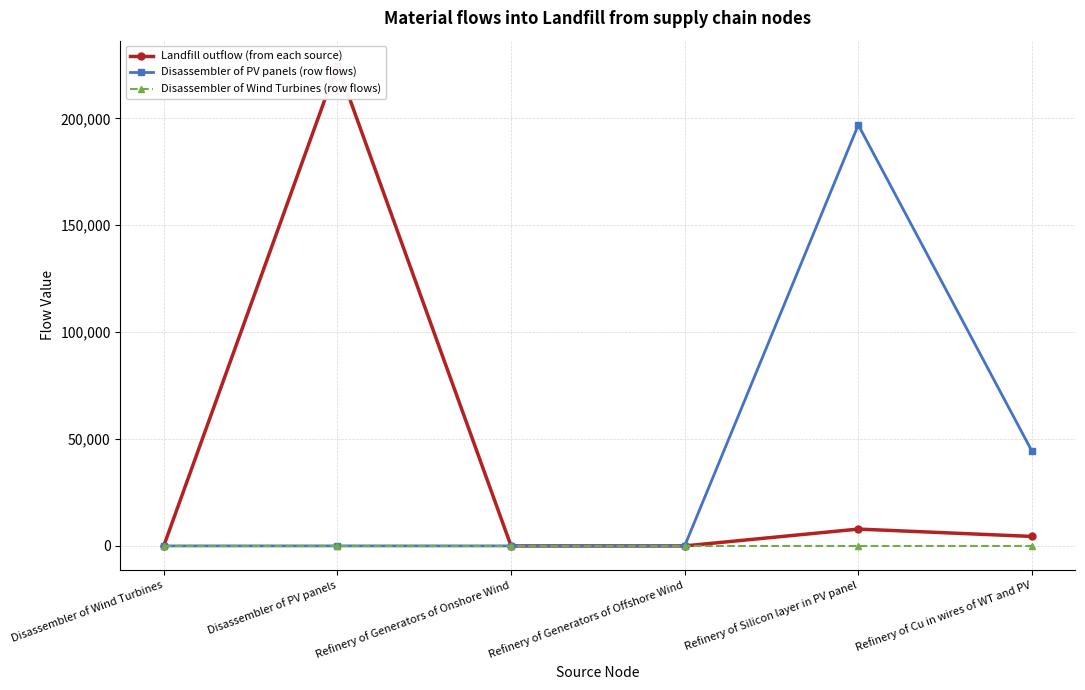

Where do Landfill outflow (from each source) and Disassembler of PV panels (row flows) first cross each other?

Refinery of Generators of Offshore Wind and Refinery of Silicon layer in PV panel